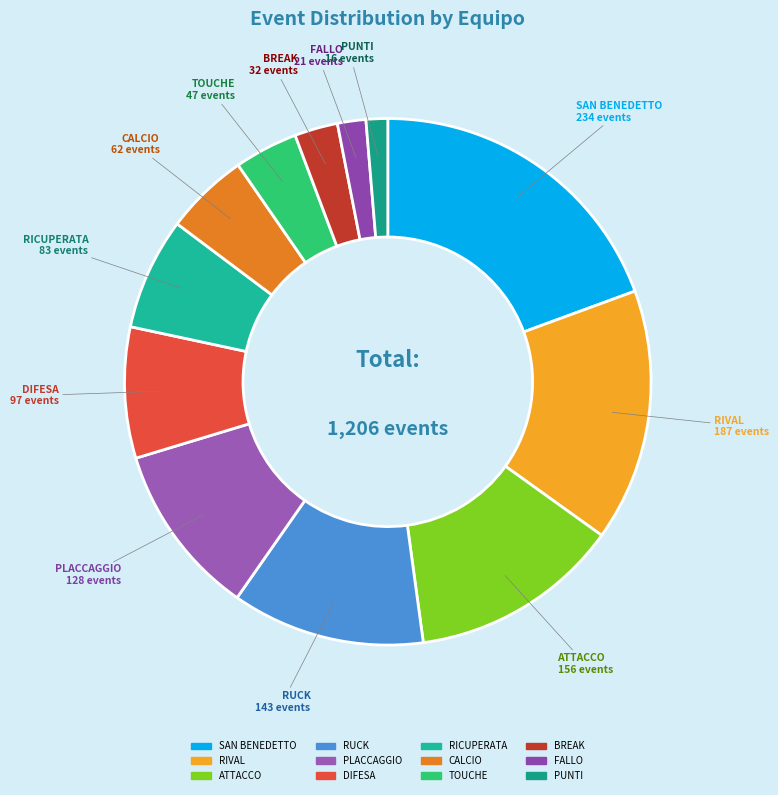

Count the number of slices in the pie.

12